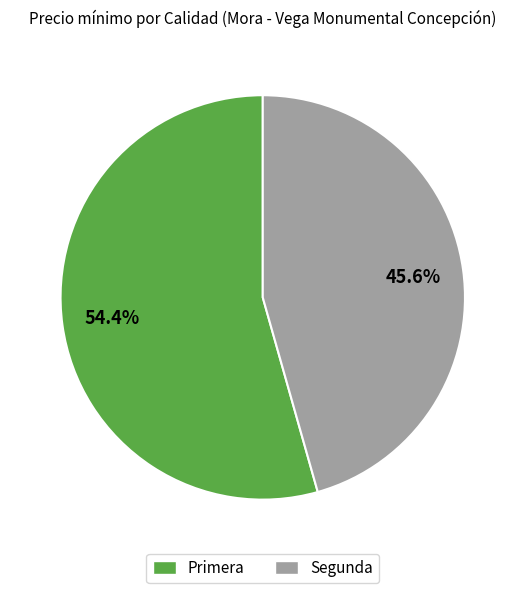

Is there any slice that represents more than half of the pie?

Yes